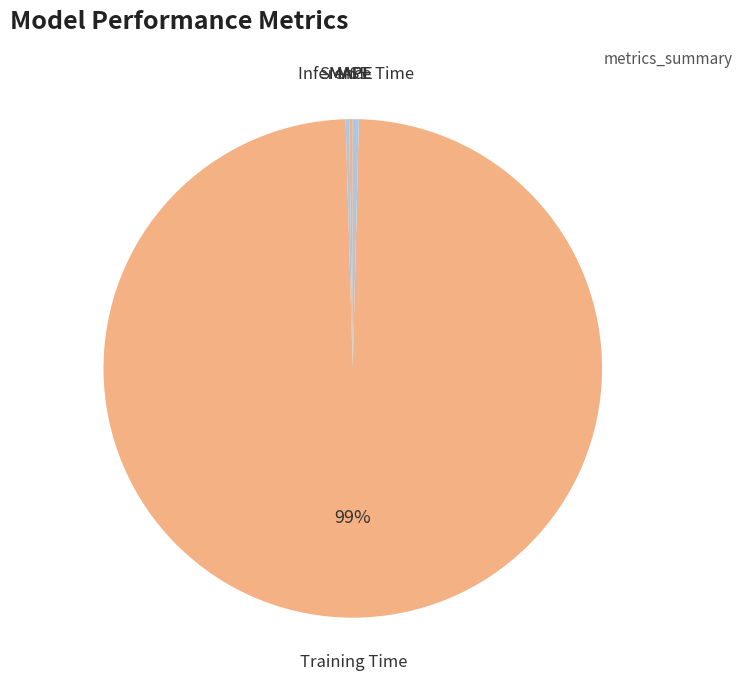

To the nearest percent, what is the difference between the largest and smallest slice percentages?

99%